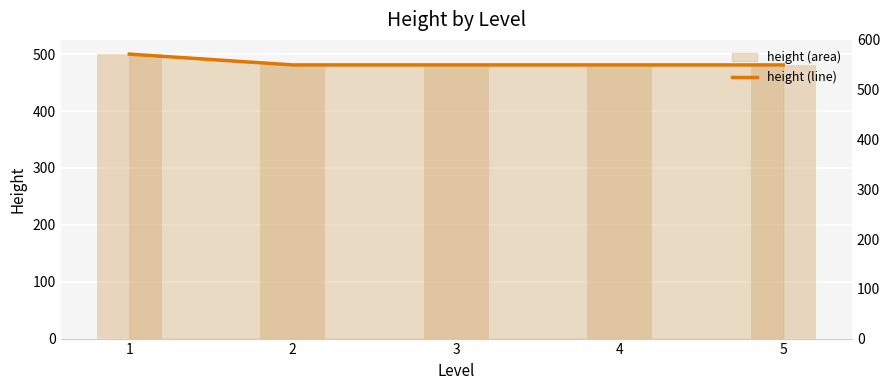

Rank the categories by value from lowest to highest.

2, 3, 4, 5, 1